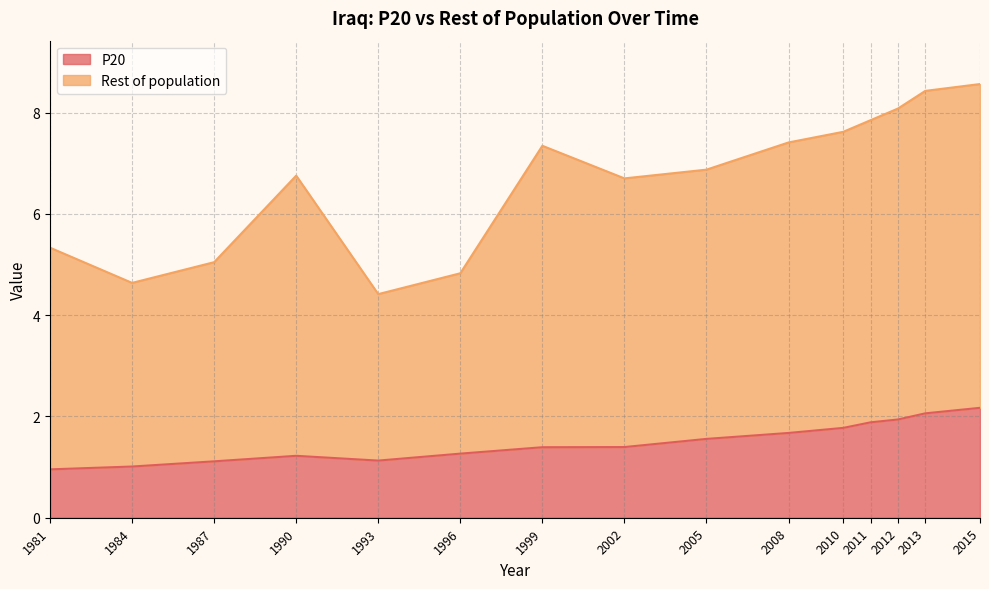

What is the change in value from 1981 to 1996?

+0.3